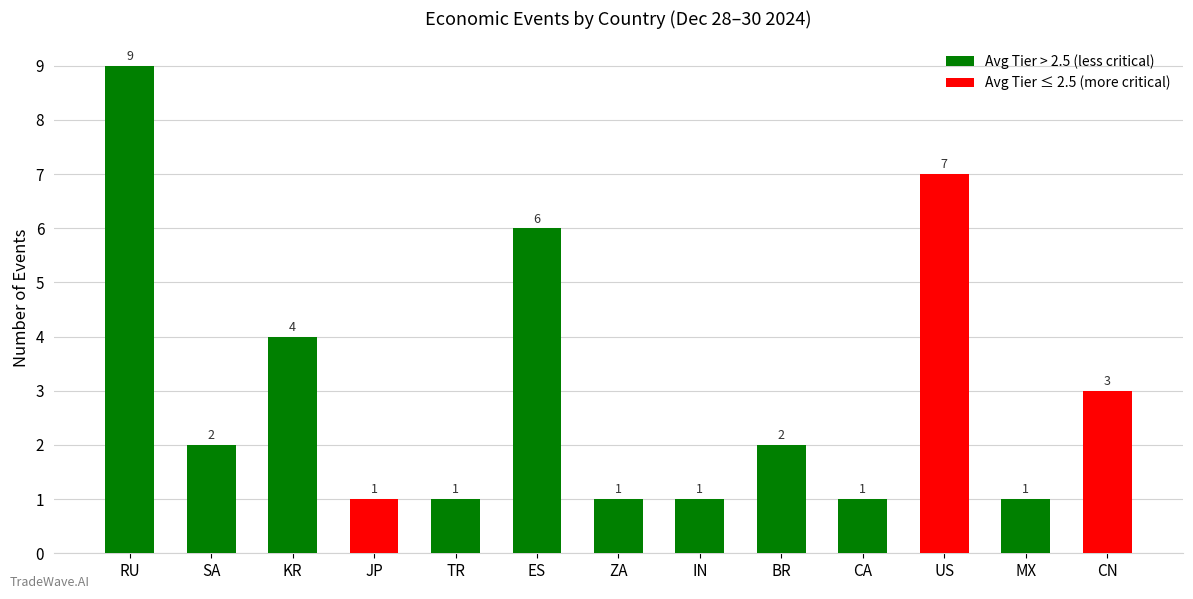

Which label corresponds to the largest value in the chart?

RU